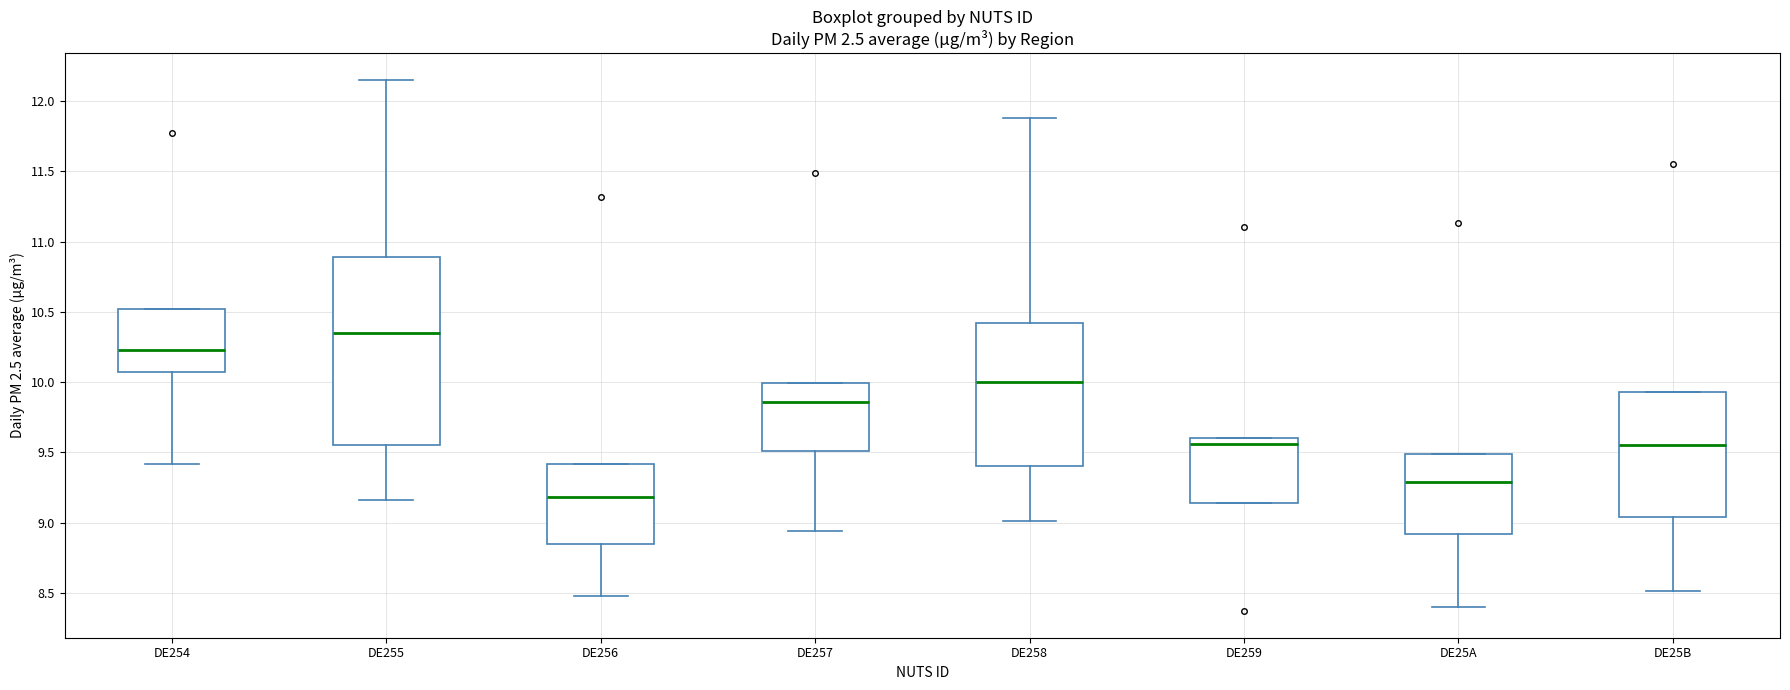

Reading left to right, transcribe this box plot: for each box, give where its median line is, the range the box spans, and where its two whiskers end, as read against the y-axis. The values are not printed on the chart, so give them approximately, as read against the axis.

DE254: median 10.25, box 10.05 to 10.50, whiskers 9.40 to 10.50
DE255: median 10.35, box 9.55 to 10.90, whiskers 9.15 to 12.15
DE256: median 9.20, box 8.85 to 9.40, whiskers 8.50 to 9.40
DE257: median 9.85, box 9.50 to 10.00, whiskers 8.95 to 10.00
DE258: median 10.00, box 9.40 to 10.40, whiskers 9.00 to 11.90
DE259: median 9.55, box 9.15 to 9.60, whiskers 9.15 to 9.60
DE25A: median 9.30, box 8.90 to 9.50, whiskers 8.40 to 9.50
DE25B: median 9.55, box 9.05 to 9.95, whiskers 8.50 to 9.95